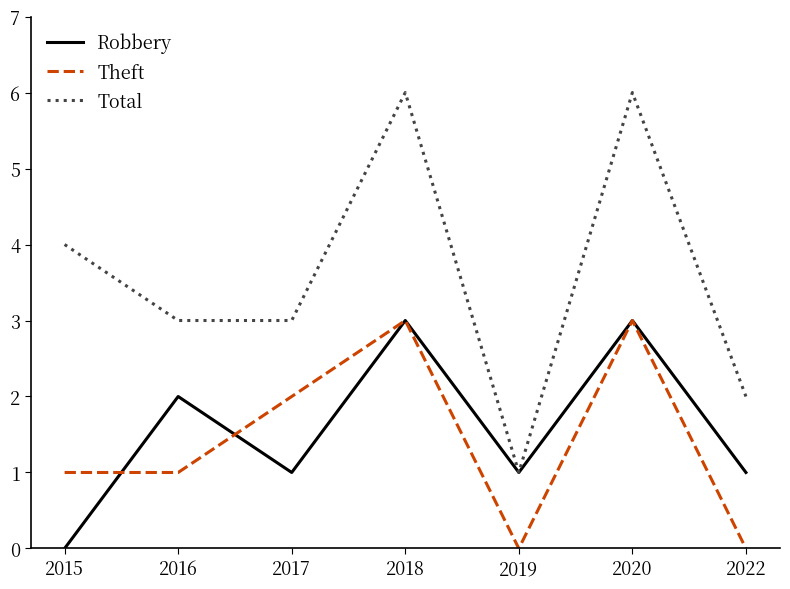

How many Total values are between 2 and 6?

6